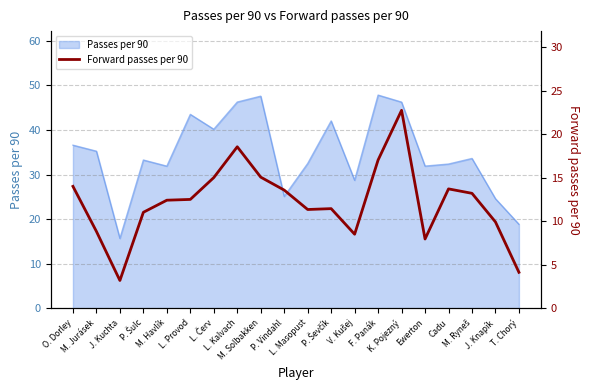

True or false: there are more than 1 points higher than both neighbors.

True